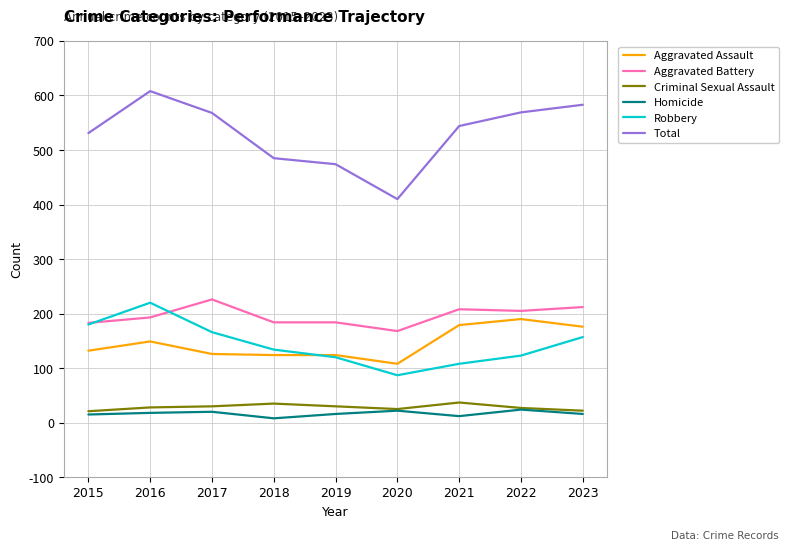

What is the difference between the Aggravated Assault values at 2016 and 2015?

17